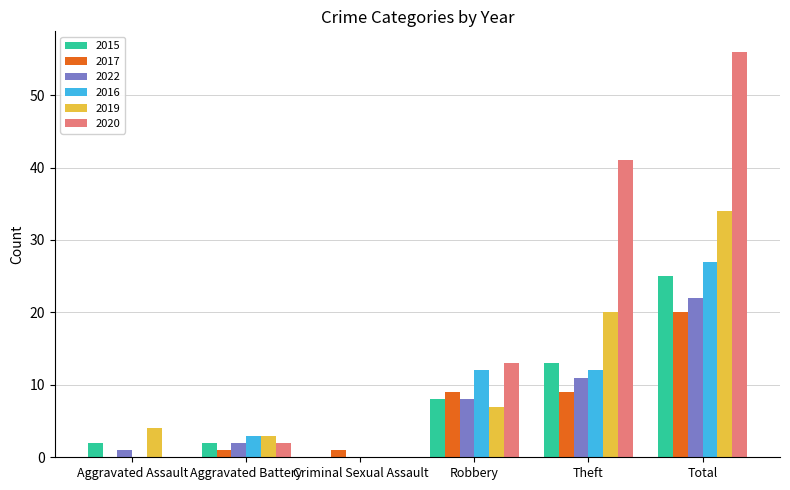

How many groups of bars are there?

6